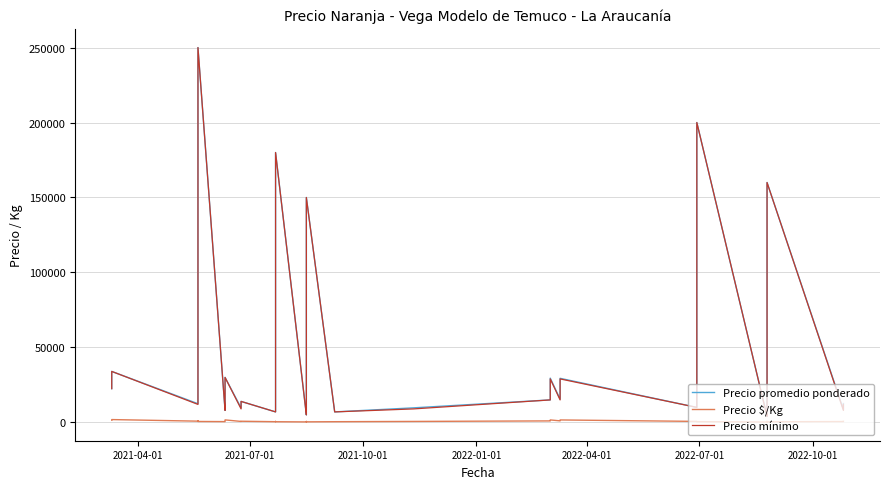

True or false: Precio mínimo and Precio $/Kg intersect in this chart.

False